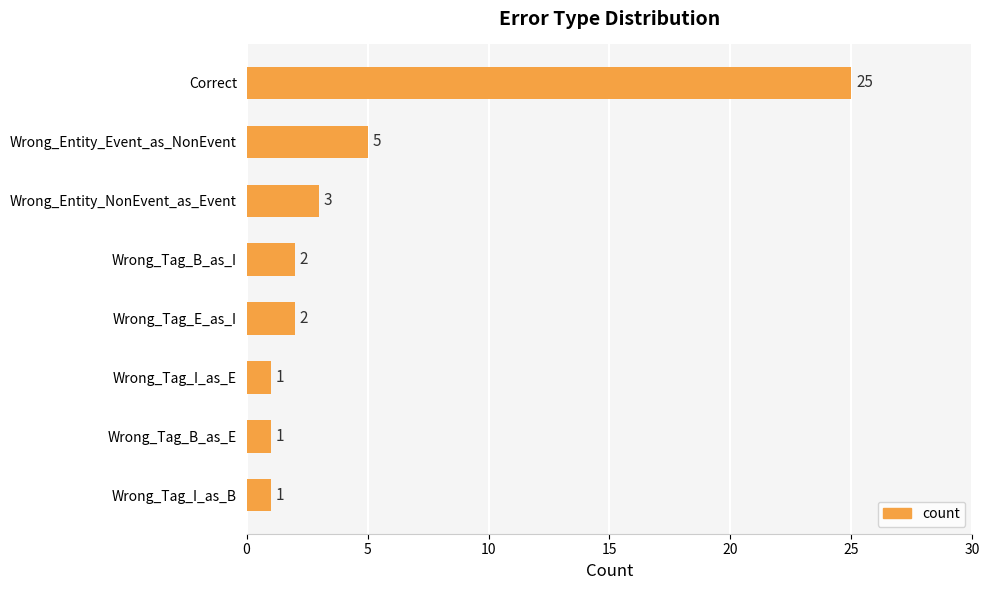

Reading bottom to top, transcribe all the data shown in this chart.

Wrong_Tag_I_as_B=1	Wrong_Tag_B_as_E=1	Wrong_Tag_I_as_E=1	Wrong_Tag_E_as_I=2	Wrong_Tag_B_as_I=2	Wrong_Entity_NonEvent_as_Event=3	Wrong_Entity_Event_as_NonEvent=5	Correct=25